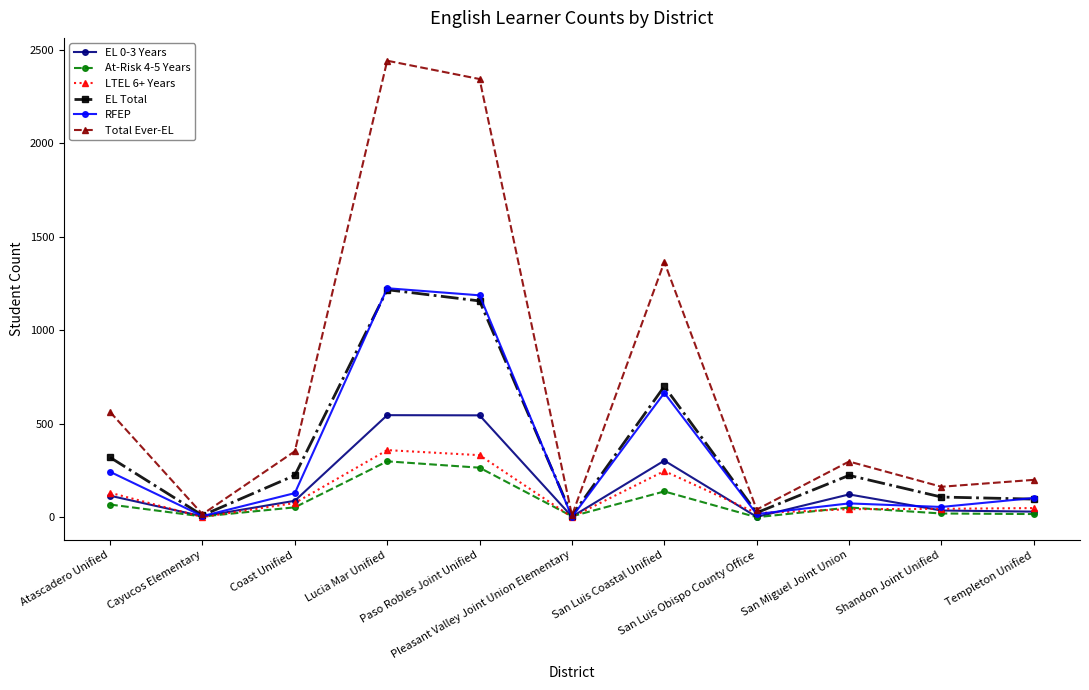

What is the greatest value displayed?

2442